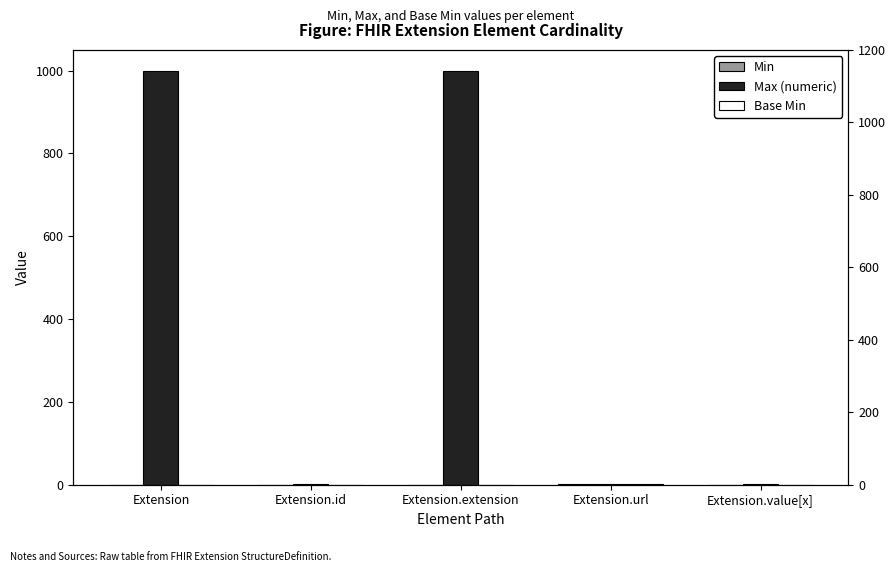

How many bars are there in each group?

3